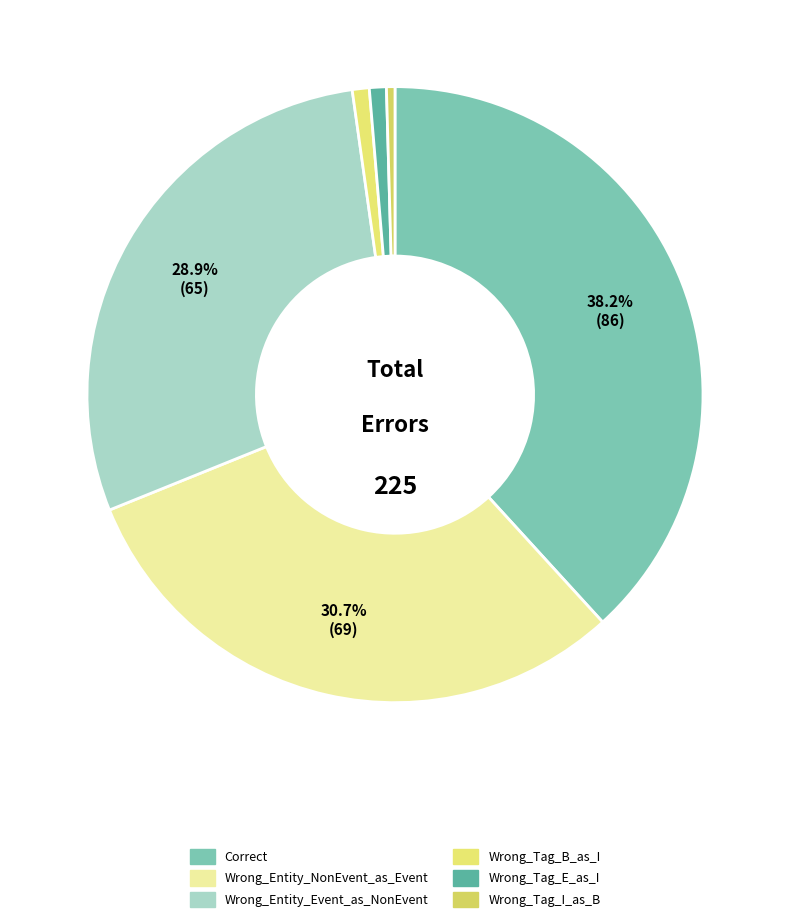

What is the change in value from Correct to Wrong_Tag_I_as_B?

-85